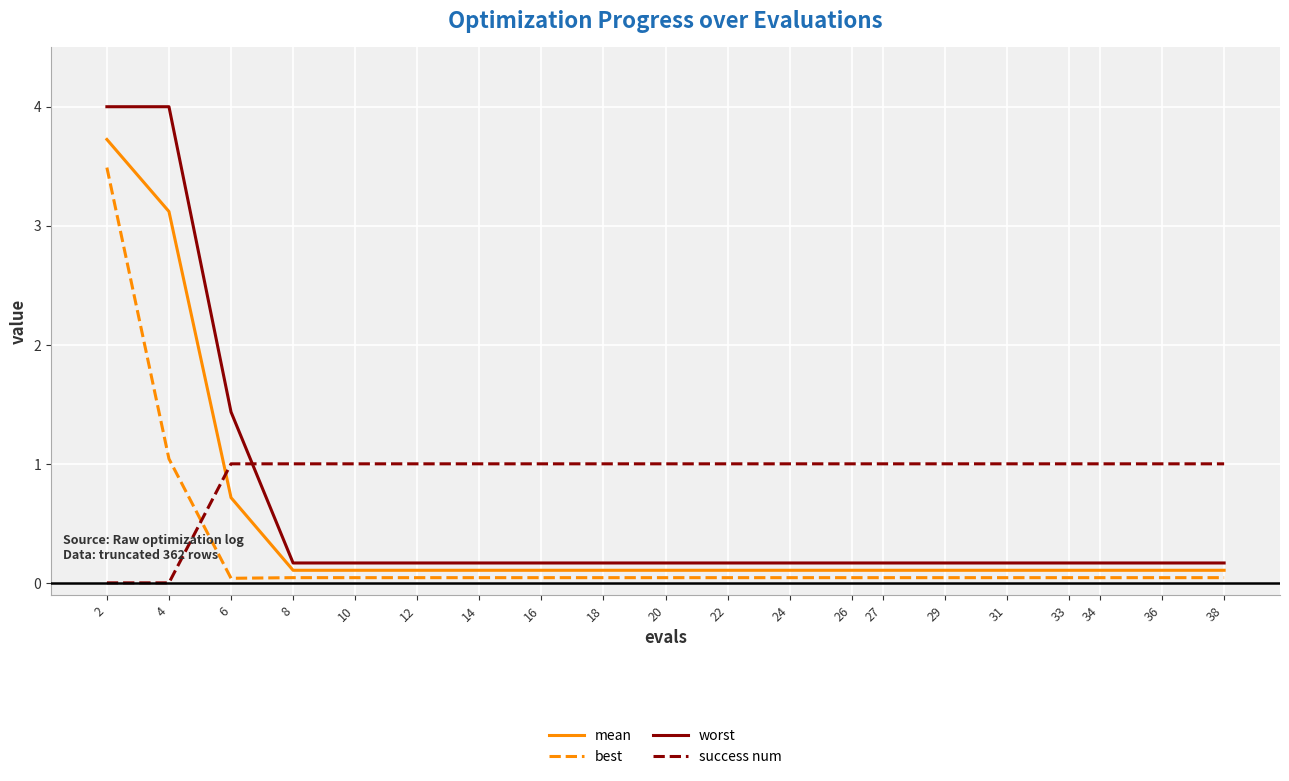

What is the greatest value displayed?

4.0